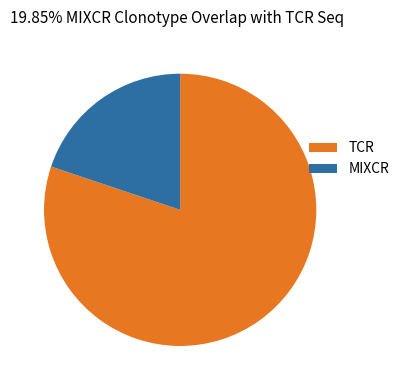

Is it true that MIXCR is 20% of the pie?

True